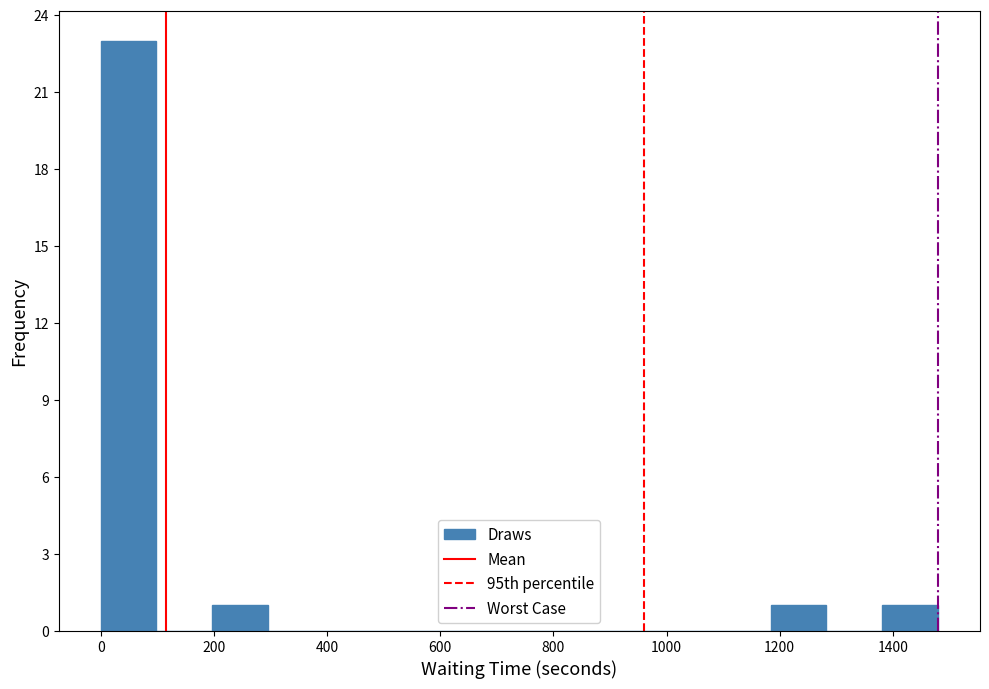

Reading left to right, list every bar in this chart as the range it spans on the x-axis followed by its height. Neither the bar edges nor the heights are printed on the chart, so give them approximately, as read against the axes.

0 to 100: 23
100 to 200: 0
200 to 300: 1
300 to 400: 0
400 to 500: 0
500 to 600: 0
600 to 700: 0
700 to 780: 0
780 to 880: 0
880 to 980: 0
980 to 1080: 0
1080 to 1180: 0
1180 to 1280: 1
1280 to 1380: 0
1380 to 1480: 1